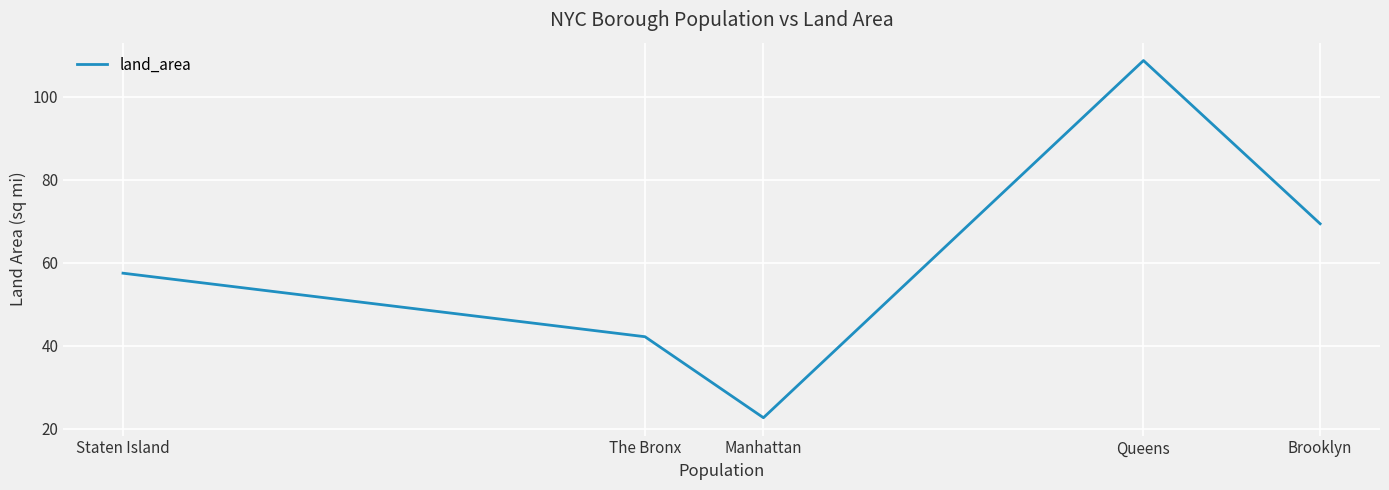

The value at Manhattan is 30.4. True or false?

False